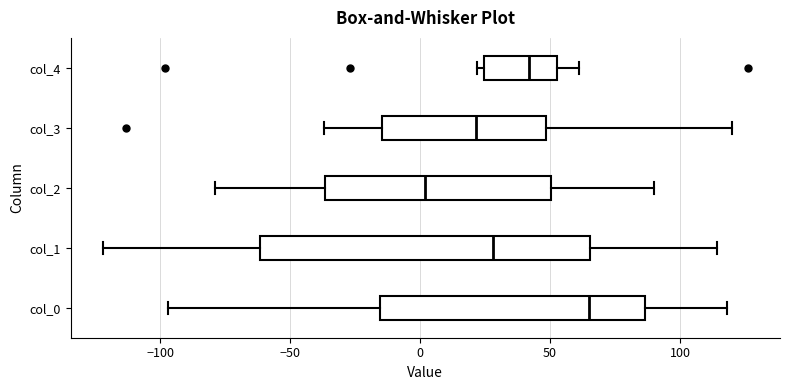

Comparing the boxes themselves (not the whiskers), which one is the widest?

col_1